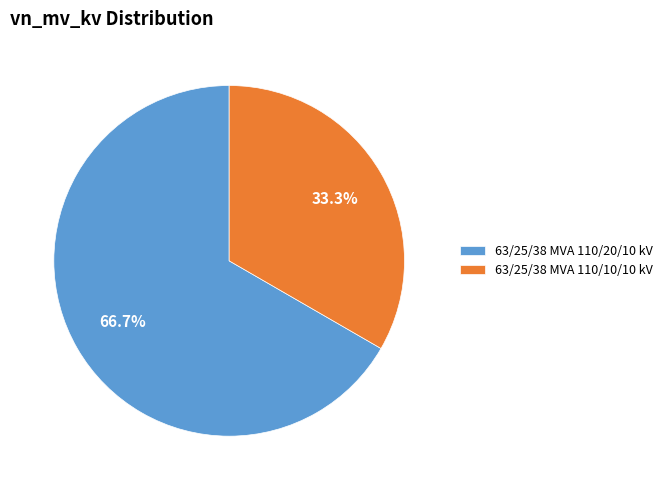

Does any single category account for the majority?

Yes